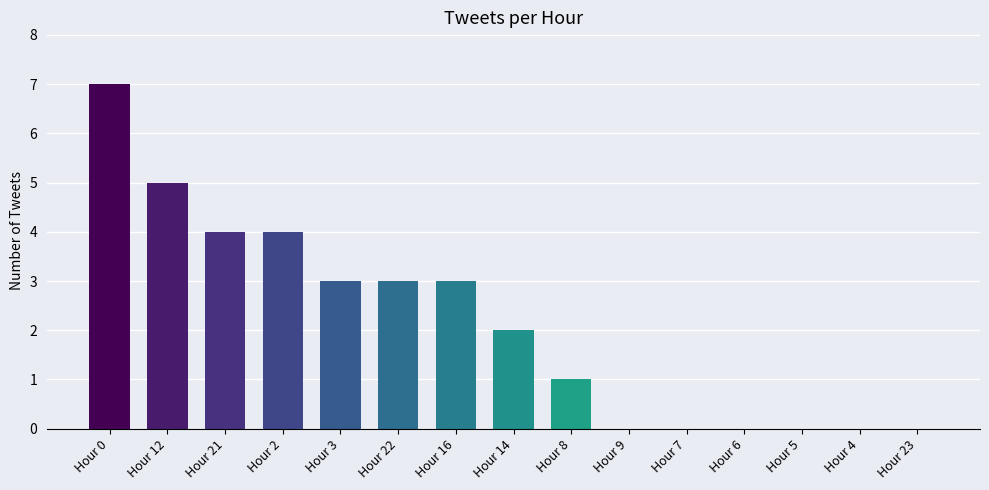

Which category has the highest value across all series?

Hour 0